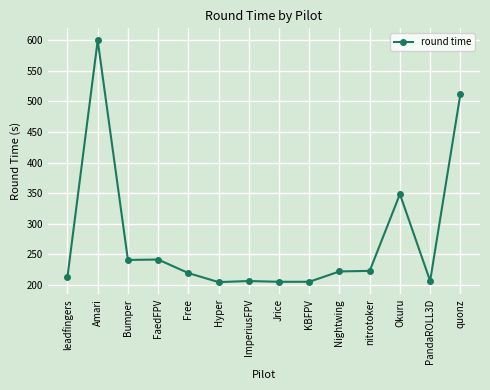

What is the greatest value displayed?

600.0